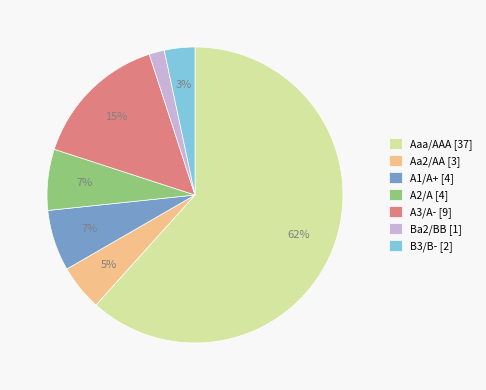

Combined, do Ba2/BB [1] and A2/A [4] account for over 50%?

No